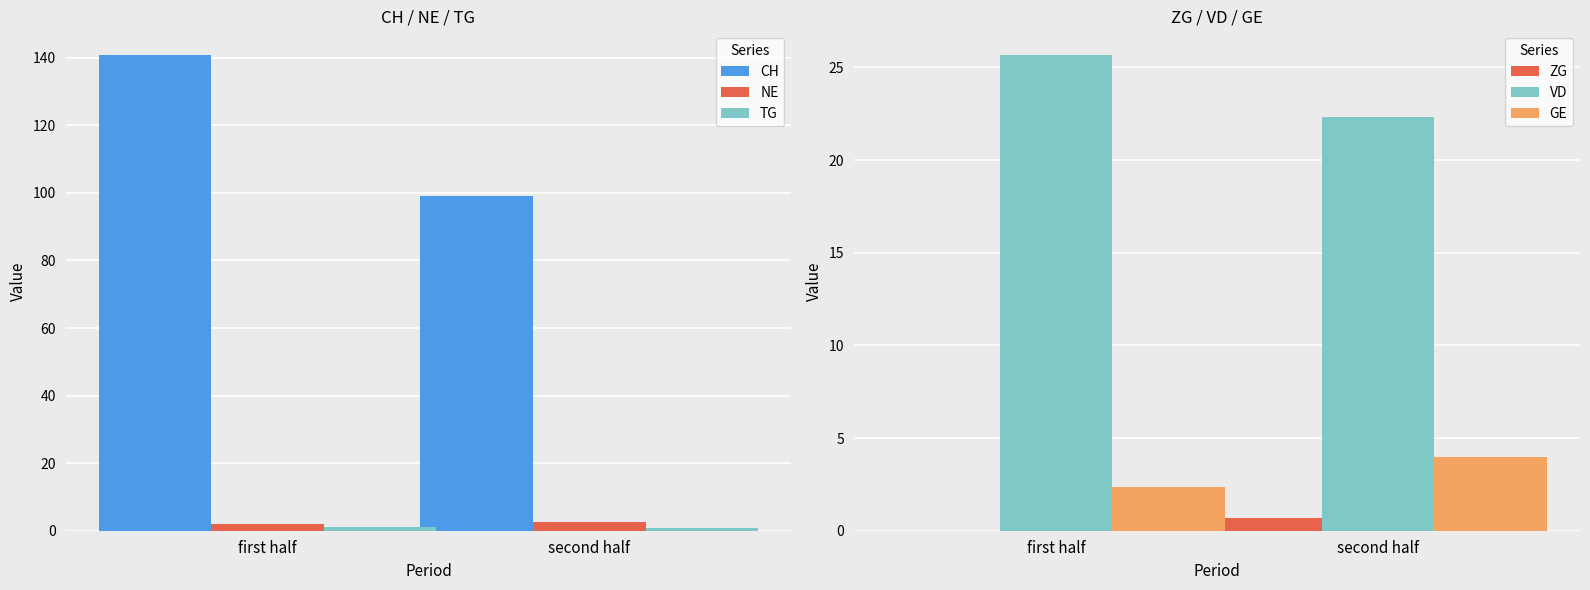

What is the approximate value of CH at first half?

140.8